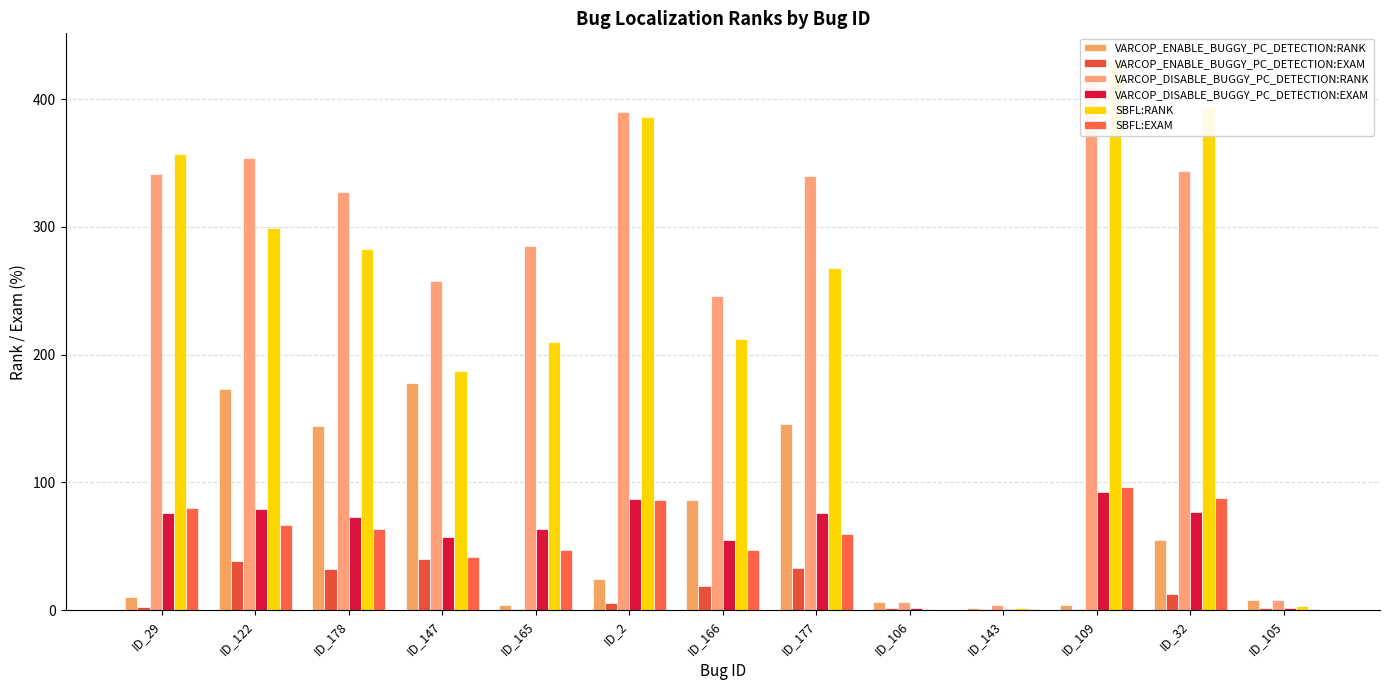

Which series has the largest total across all categories?

VARCOP_DISABLE_BUGGY_PC_DETECTION:RANK